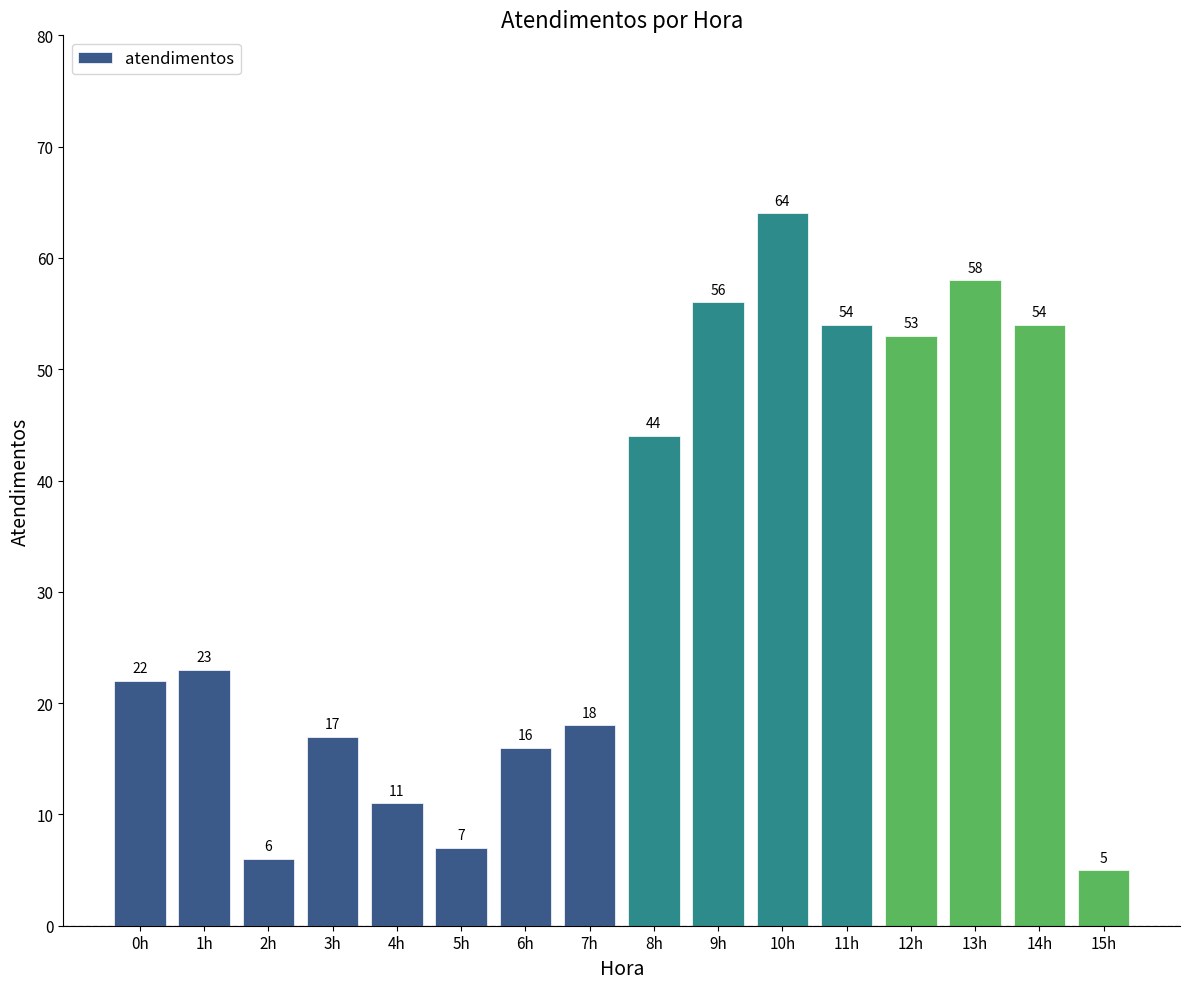

The value at 5h is 7. True or false?

True